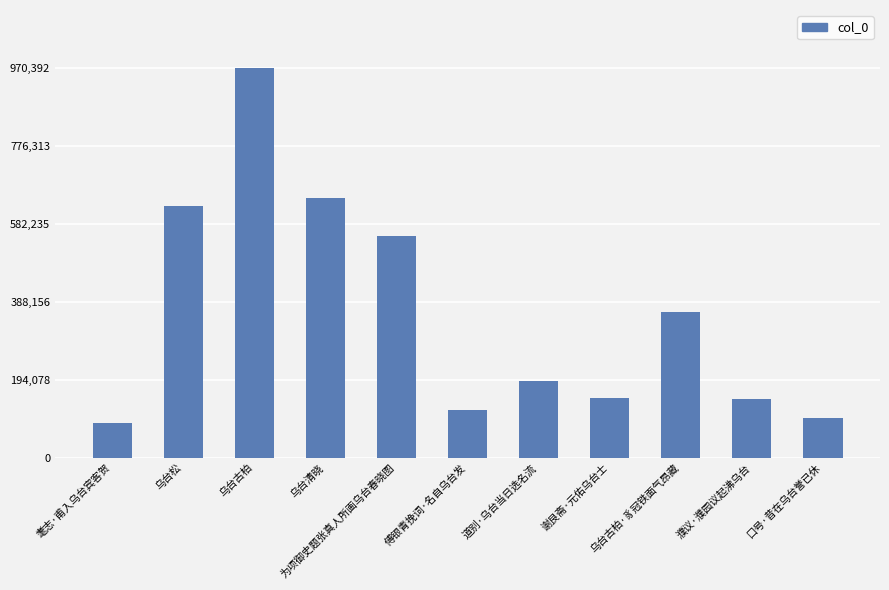

What is the change in value from 乌台清晓 to 谢艮斋·元佑乌台士?

-499191